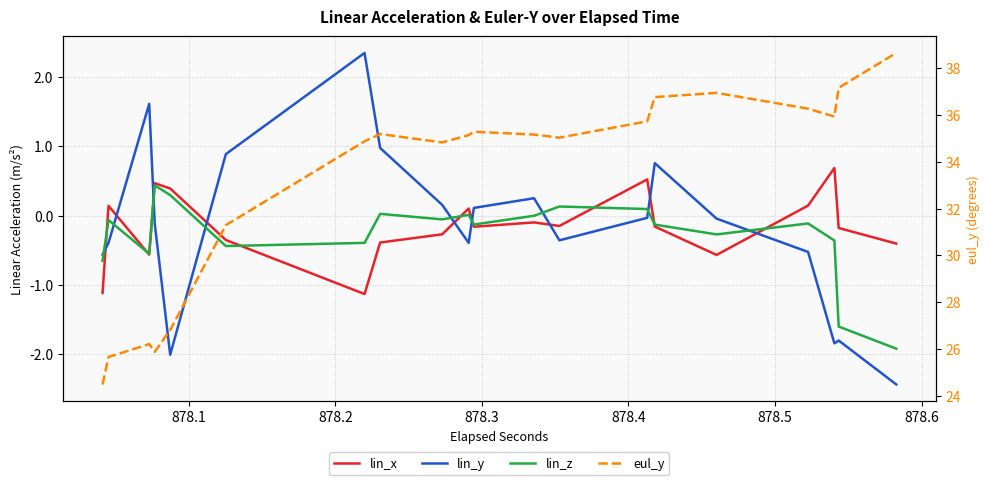

How many interior local peaks does the lin_y series have?

5